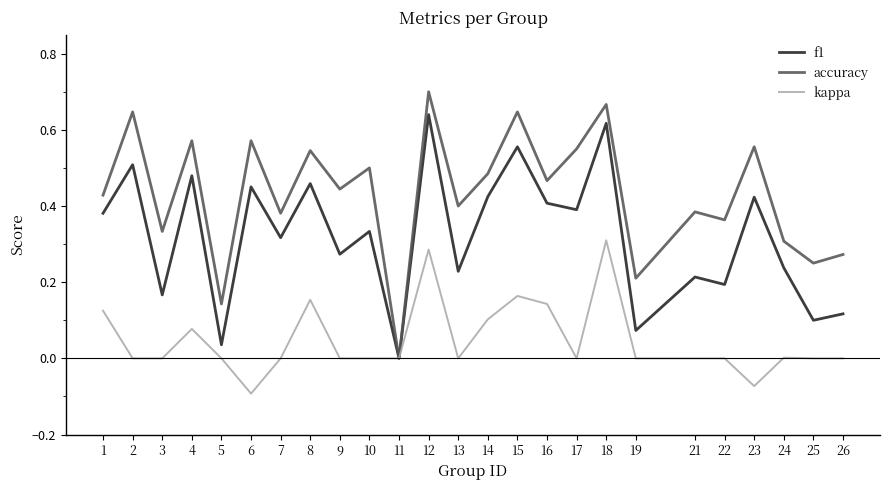

Which series has the largest range (max minus min)?

accuracy